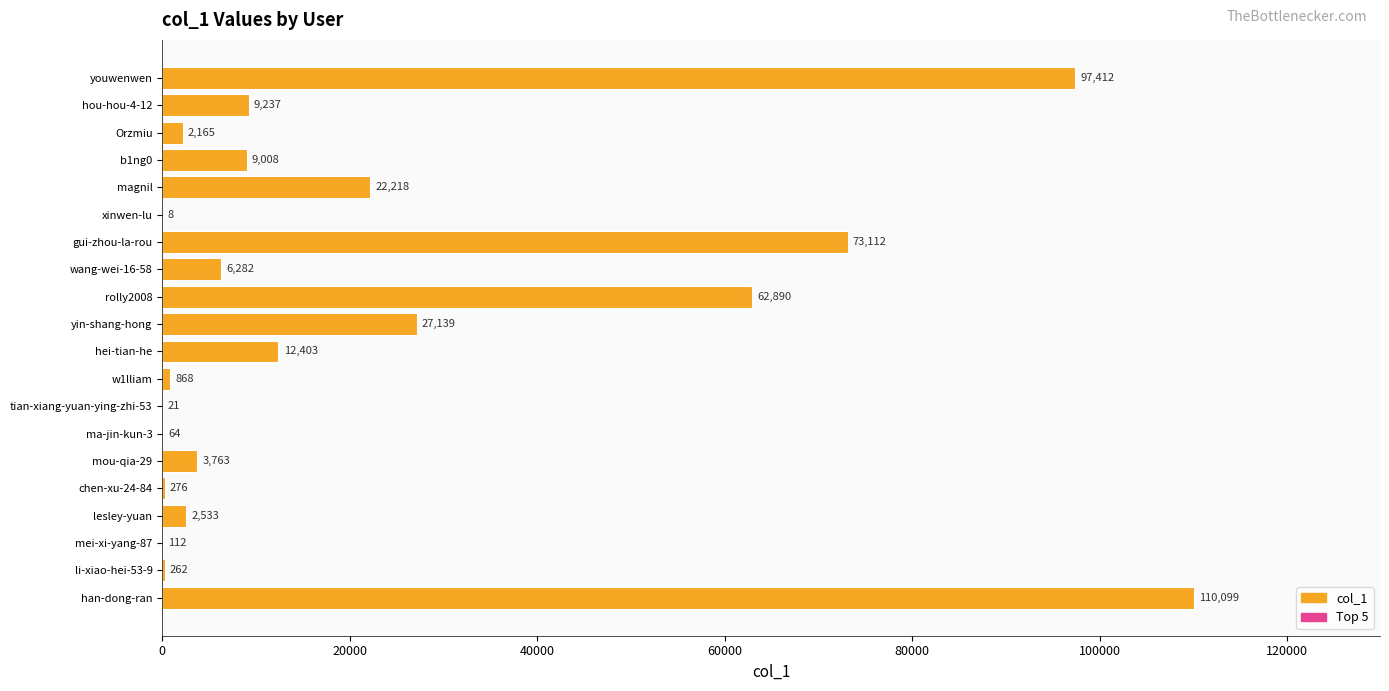

Is it true that the value at han-dong-ran is 110099?

True